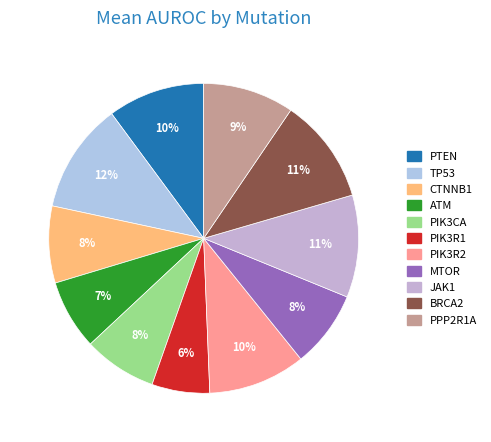

To the nearest percent, what portion does CTNNB1 represent?

8%